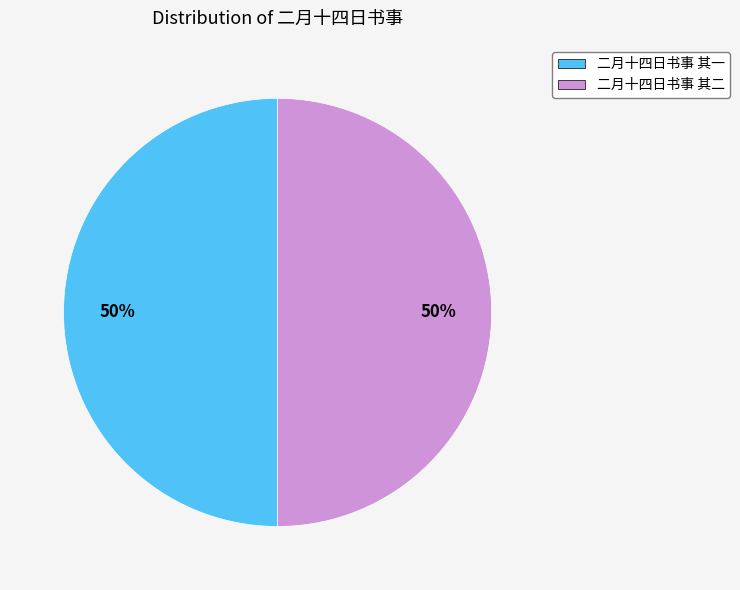

Count the number of slices in the pie.

2